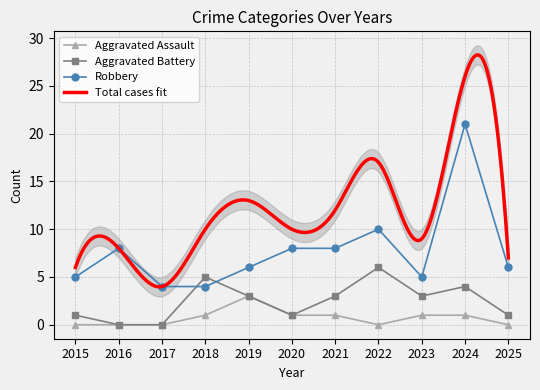

What is the sum of the Aggravated Battery values at 2025 and 2017?

1